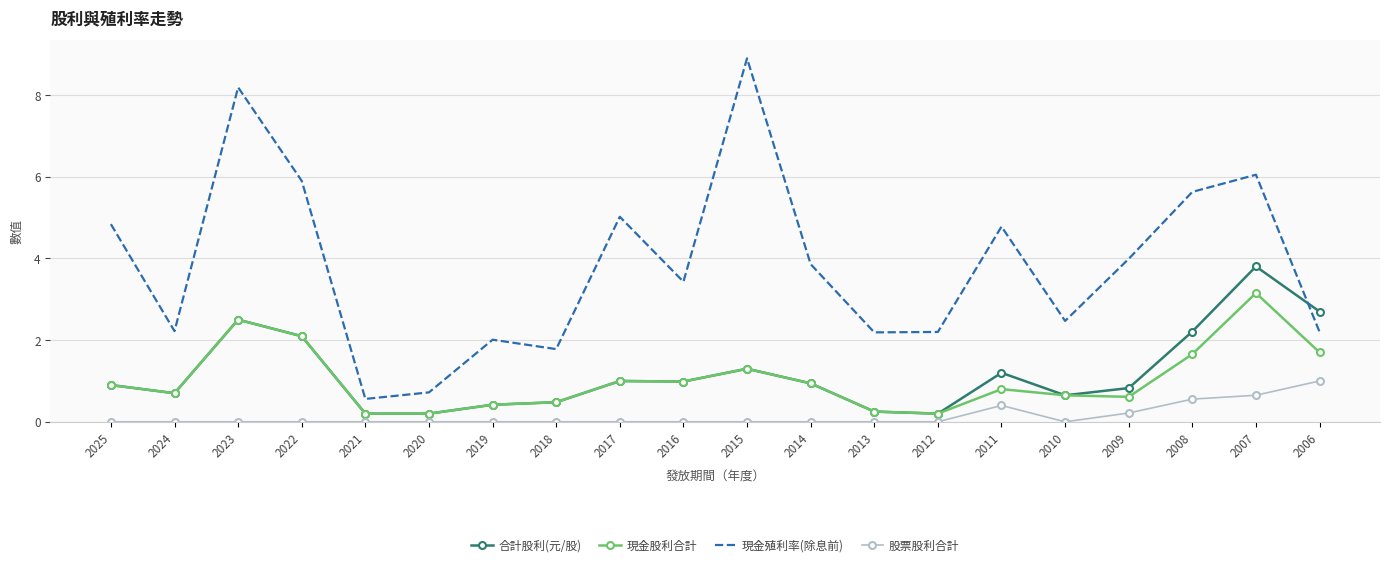

Rank the series at 2011 from lowest to highest value.

股票股利合計, 現金股利合計, 合計股利(元/股), 現金殖利率(除息前)